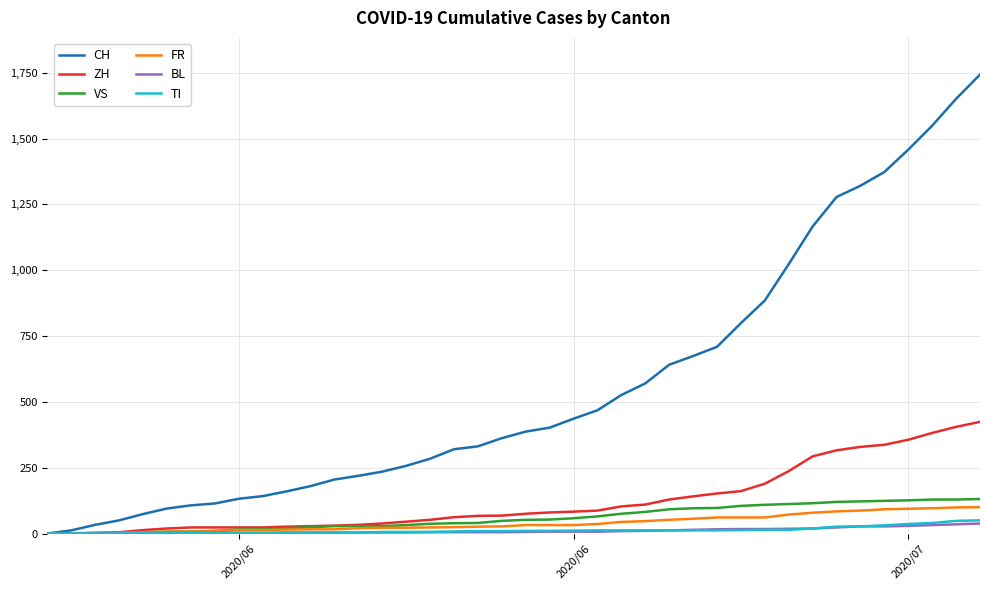

Which series has the largest range (max minus min)?

CH